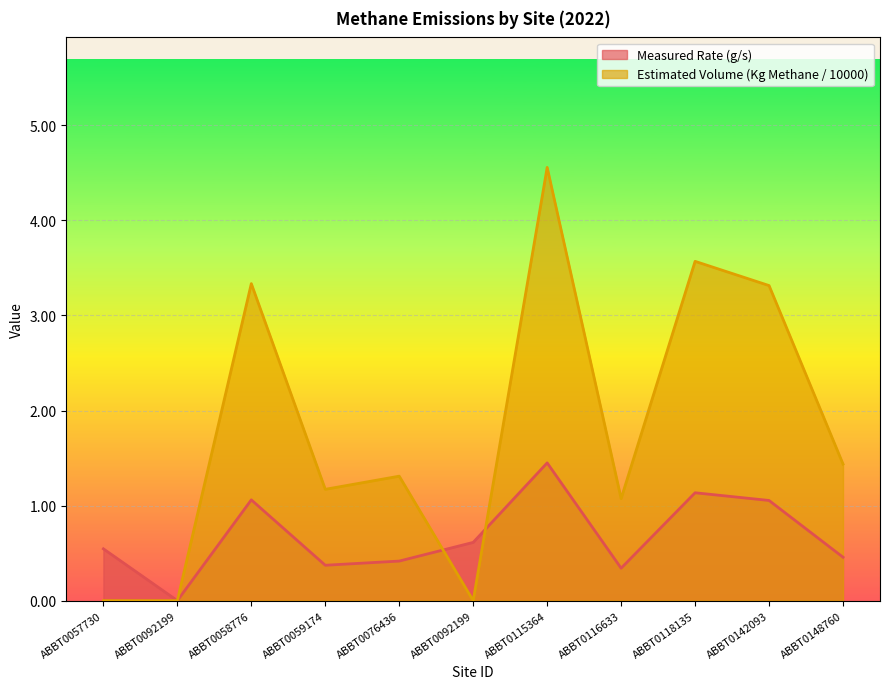

At which category does Estimated Volume (Kg Methane / 10000) reach its first local valley?

ABBT0059174